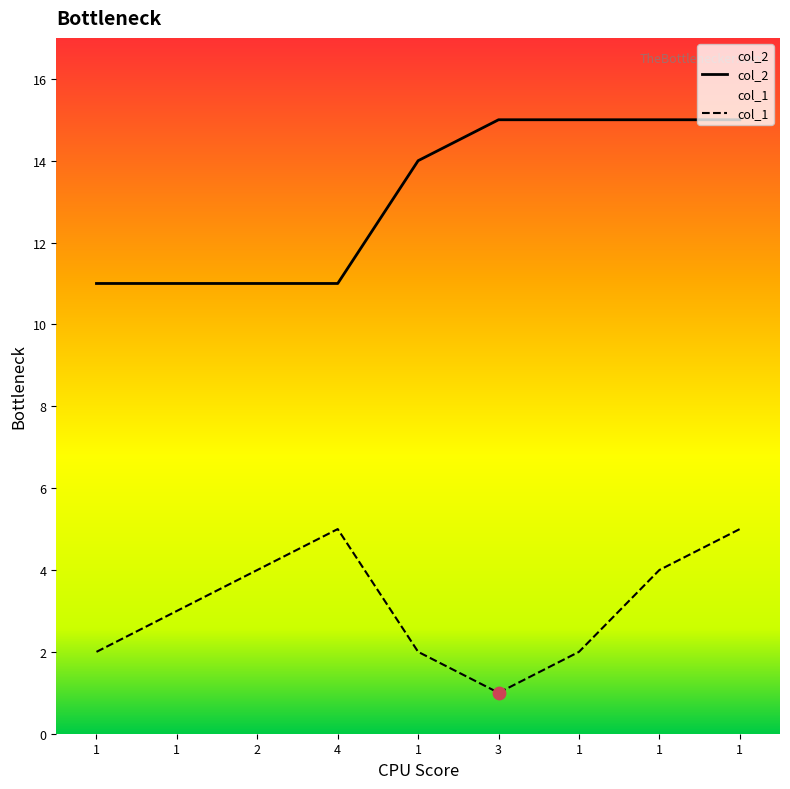

What are all the series names shown in the legend?

col_1, col_2